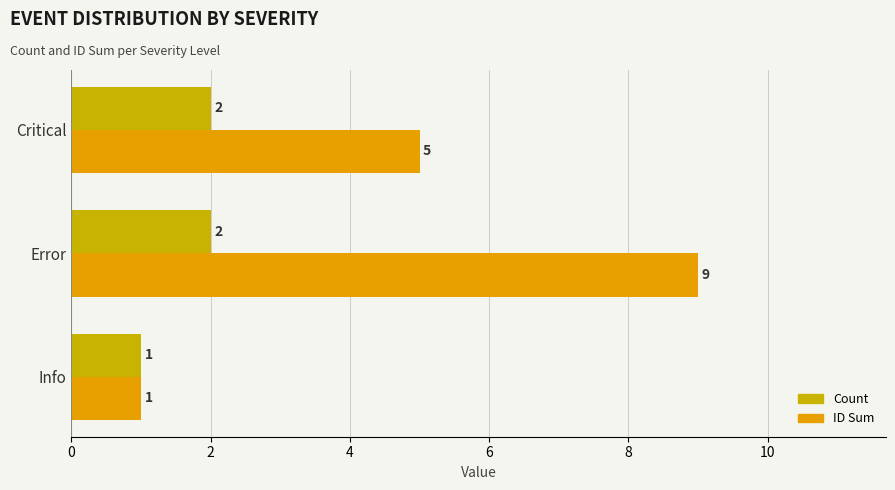

Count the number of categories in the chart.

3